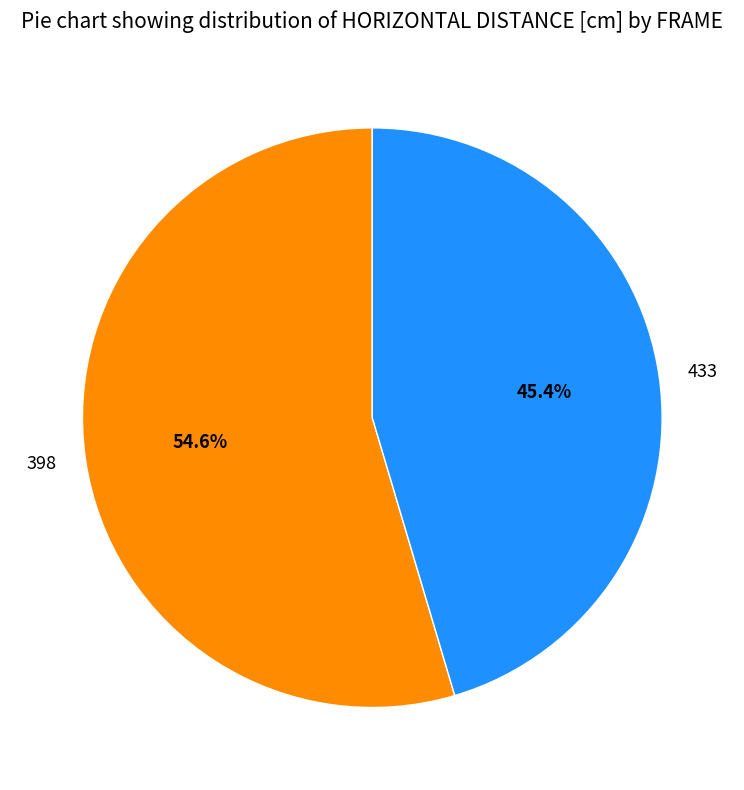

Is the sum of 398 and 433 greater than half?

Yes